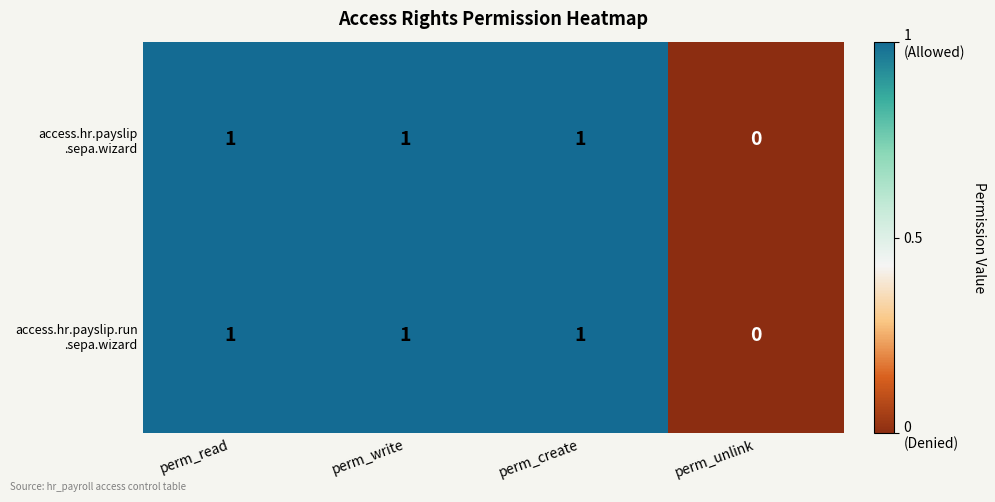

Which label corresponds to the smallest value in the chart?

perm_unlink